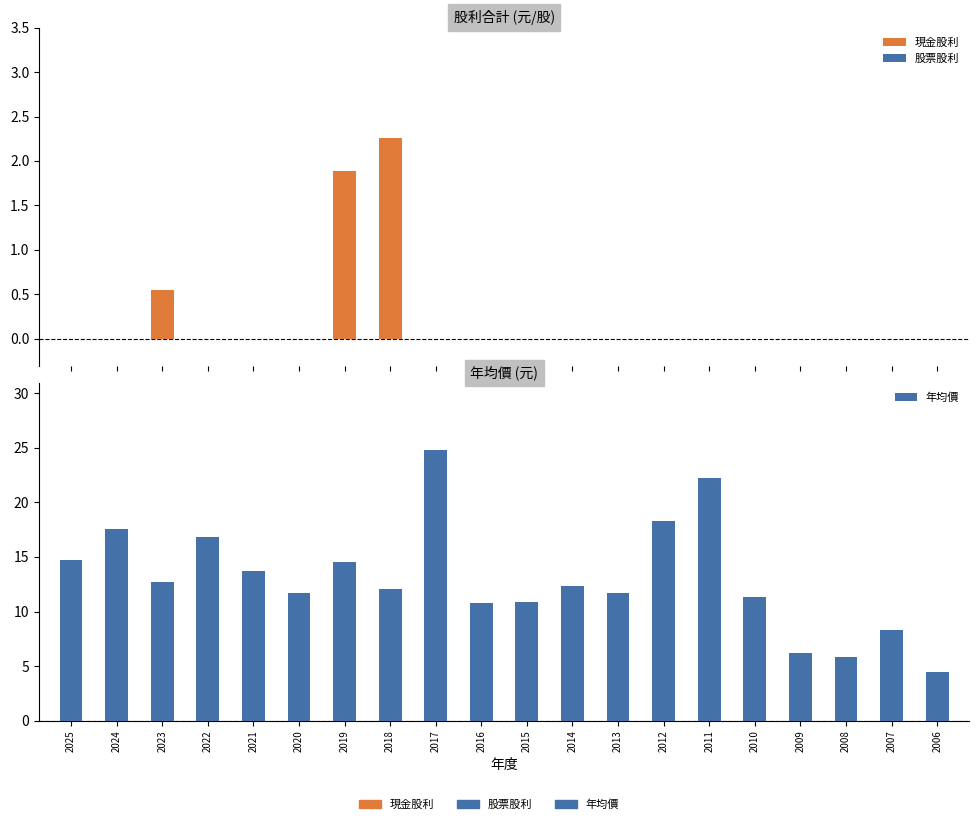

Reading right to left, extract all data points from this chart.

現金股利: 2006=0.0	2007=0.0	2008=0.0	2009=0.0	2010=0.0	2011=0.0	2012=0.0	2013=0.0	2014=0.0	2015=0.0	2016=0.0	2017=0.0	2018=2.3	2019=1.9	2020=0.0	2021=0.0	2022=0.0	2023=0.5	2024=0.0	2025=0.0
股票股利: 2006=0.0	2007=0.0	2008=0.0	2009=0.0	2010=0.0	2011=0.0	2012=0.0	2013=0.0	2014=0.0	2015=0.0	2016=0.0	2017=0.0	2018=0.0	2019=0.0	2020=0.0	2021=0.0	2022=0.0	2023=0.0	2024=0.0	2025=0.0
年均價: 2006=4.5	2007=8.3	2008=5.8	2009=6.2	2010=11.3	2011=22.2	2012=18.3	2013=11.7	2014=12.3	2015=10.9	2016=10.8	2017=24.8	2018=12.1	2019=14.5	2020=11.7	2021=13.7	2022=16.8	2023=12.7	2024=17.6	2025=14.7